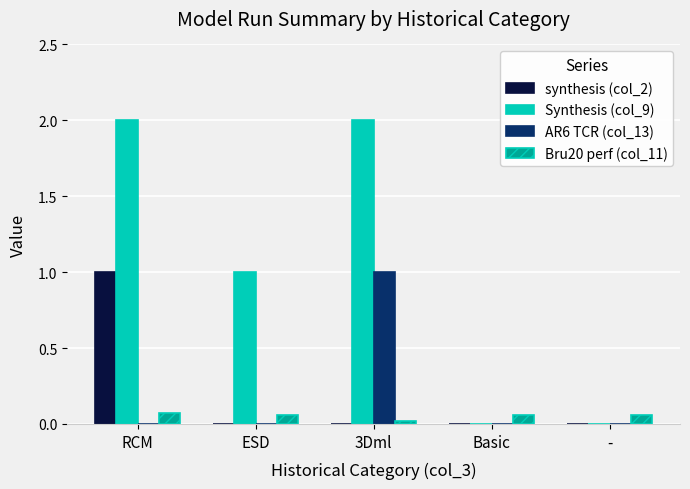

At which label is Bru20 perf (col_11) closest to 0?

3Dml